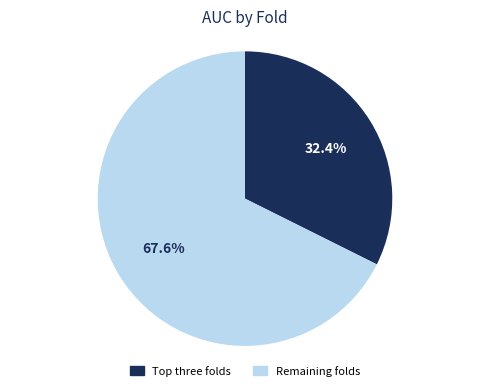

Is there any slice that represents more than half of the pie?

Yes